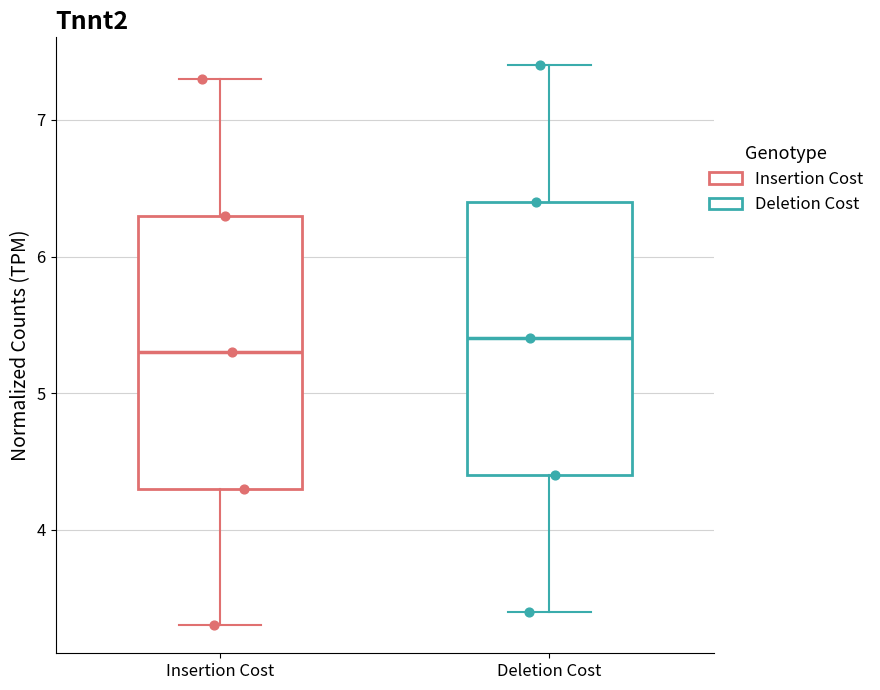

Reading left to right, read every box against the y-axis: the position of its median line, the range the box covers, and the ends of its whiskers. The values are not printed on the chart, so give them approximately, as read against the axis.

Insertion Cost: median 5.3, box 4.3 to 6.3, whiskers 3.3 to 7.3
Deletion Cost: median 5.4, box 4.4 to 6.4, whiskers 3.4 to 7.4